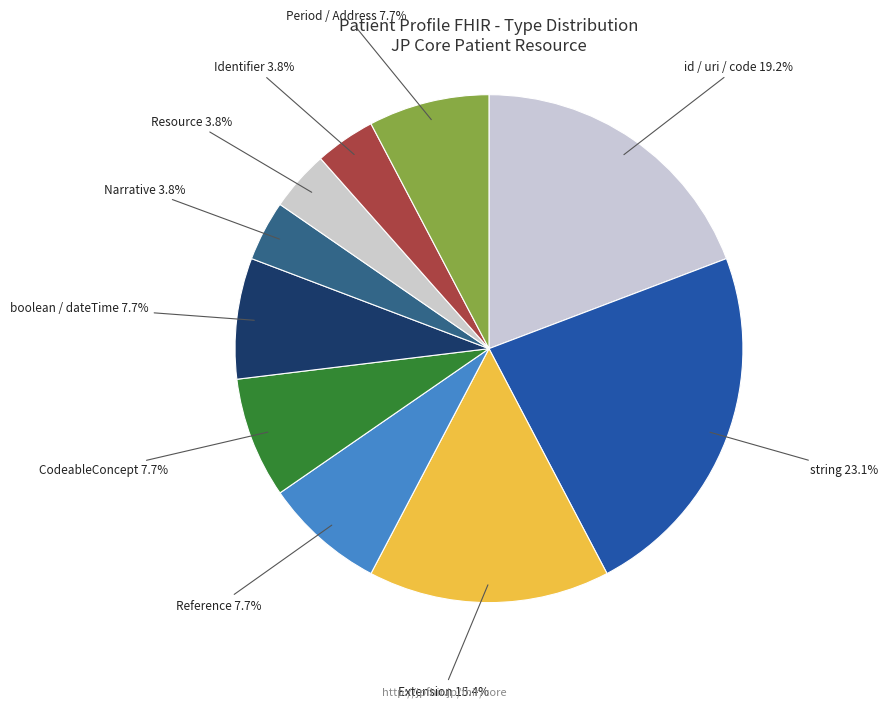

Is there any slice that represents more than half of the pie?

No